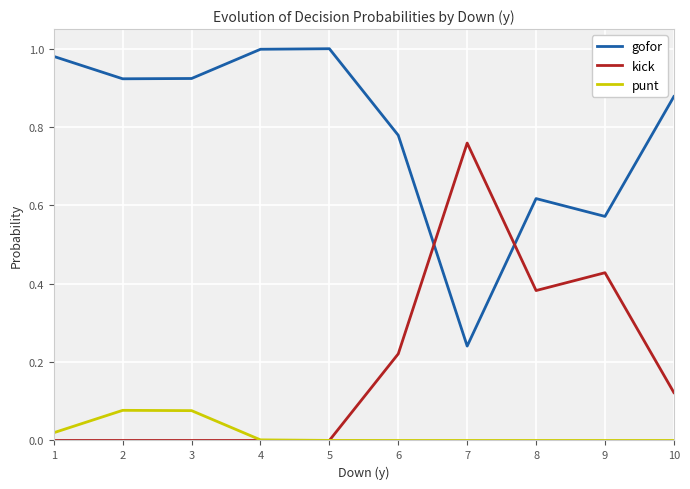

Which series has the largest total across all categories?

gofor